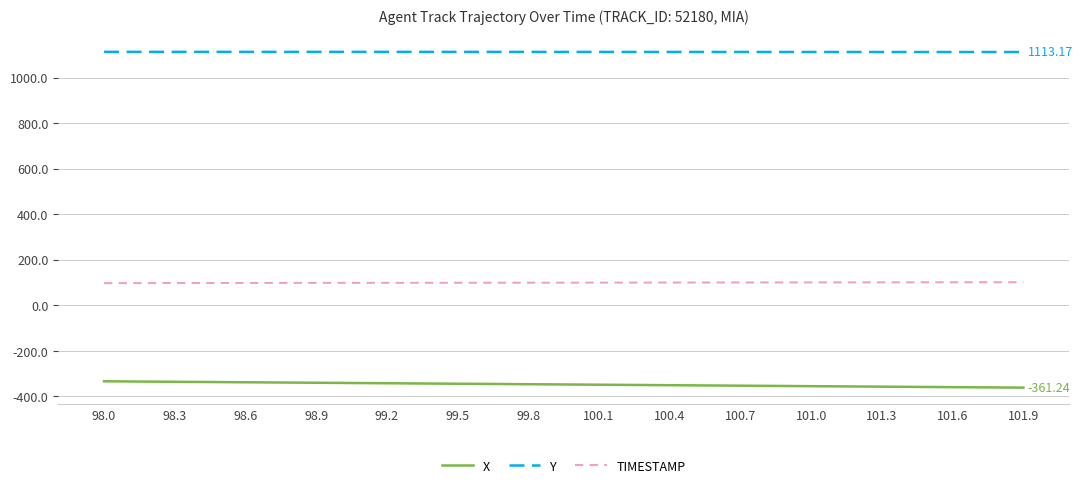

List the series in order of their overall mean, lowest first.

X, TIMESTAMP, Y